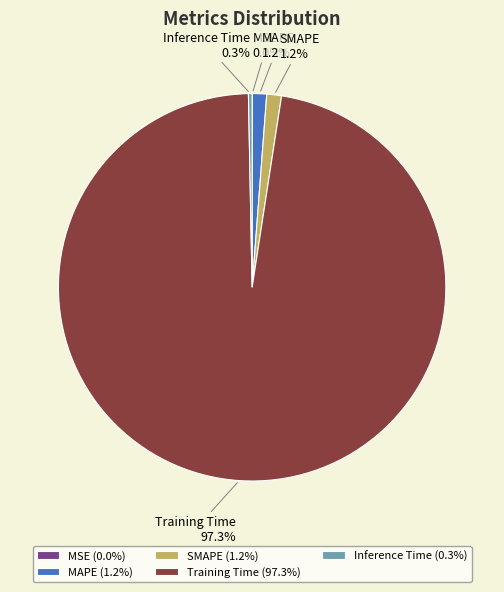

Does any single category account for the majority?

Yes